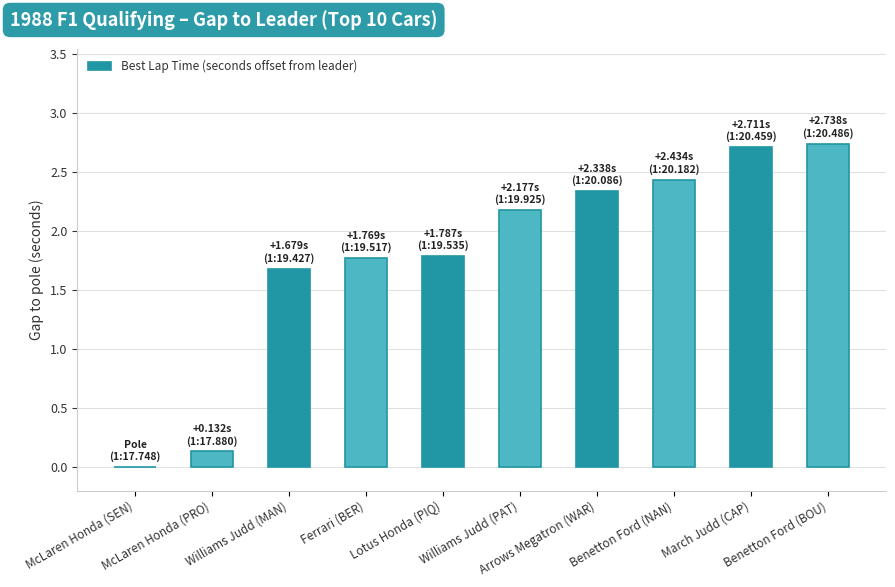

The chart shows a value of 0.5 at Arrows Megatron (WAR). True or false?

False